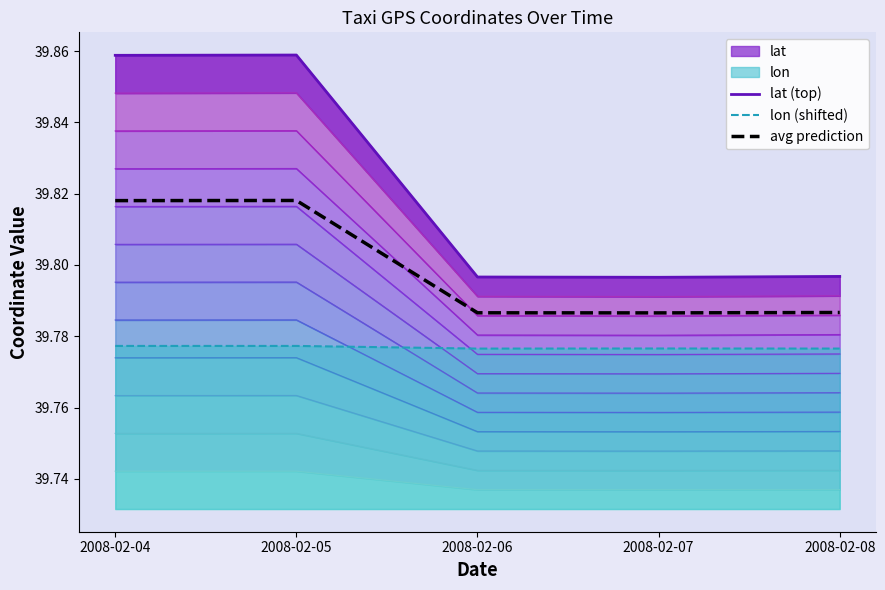

True or false: avg prediction and lat (top) intersect in this chart.

False